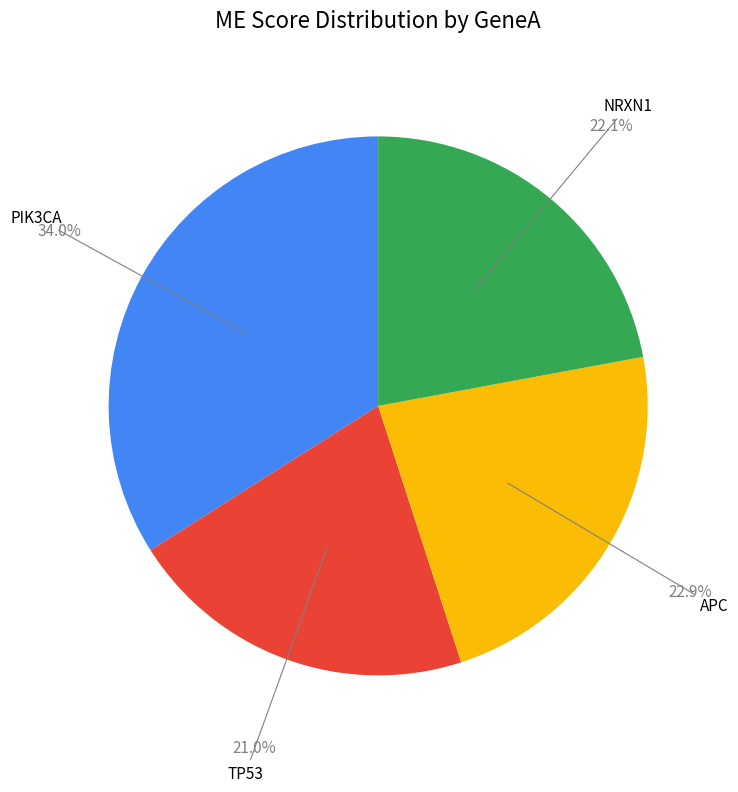

Combined, what portion of the pie is NRXN1 and TP53?

43.1%